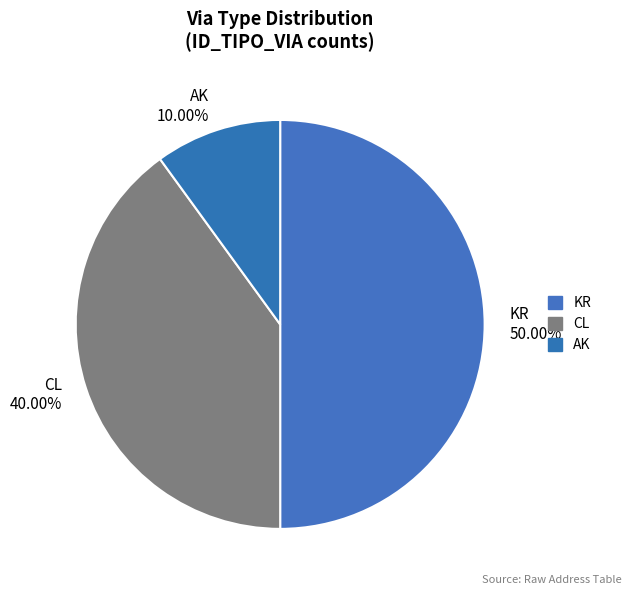

How many slices are in this pie chart?

3